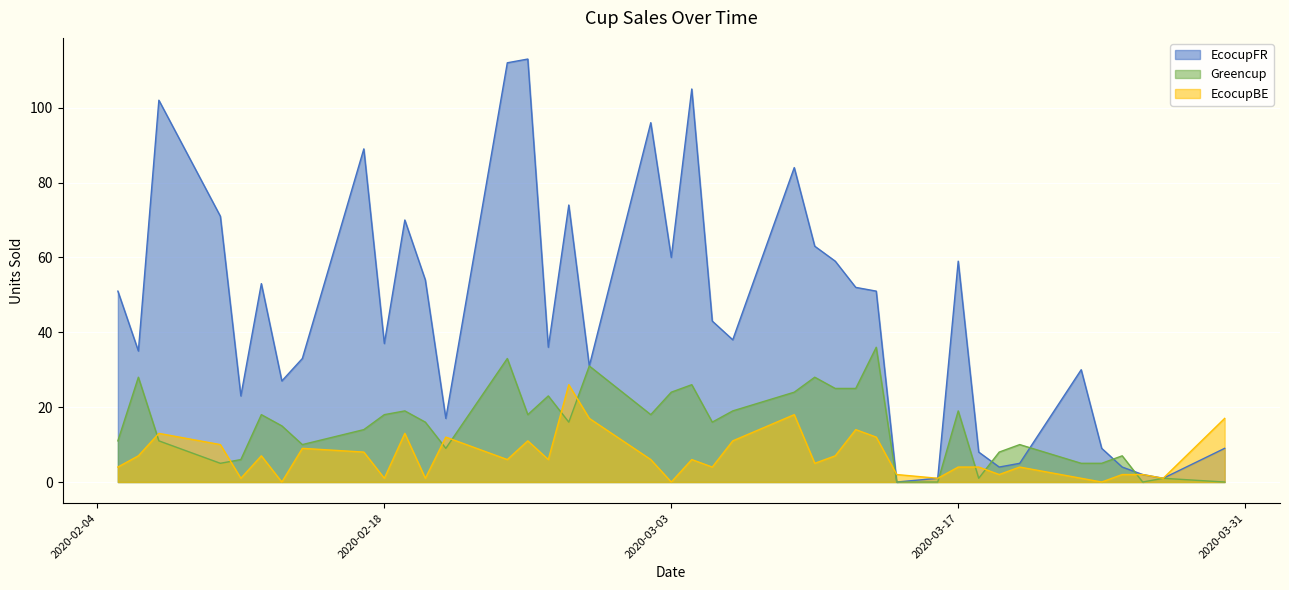

Is it true that Greencup equals 16 at 2020-03-20?

False